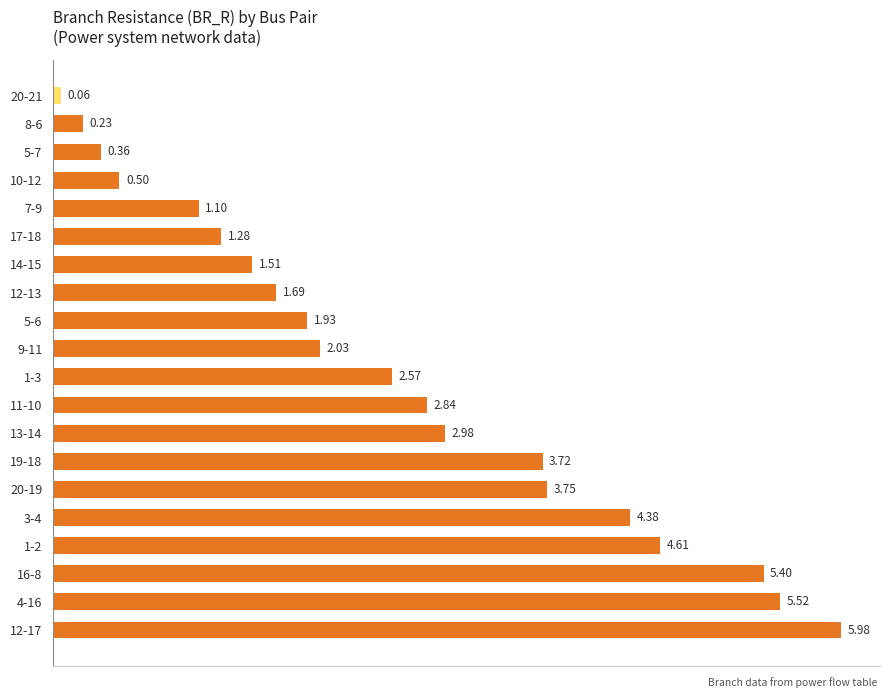

List the labels in order of value, largest first.

12-17, 4-16, 16-8, 1-2, 3-4, 20-19, 19-18, 13-14, 11-10, 1-3, 9-11, 5-6, 12-13, 14-15, 17-18, 7-9, 10-12, 5-7, 8-6, 20-21